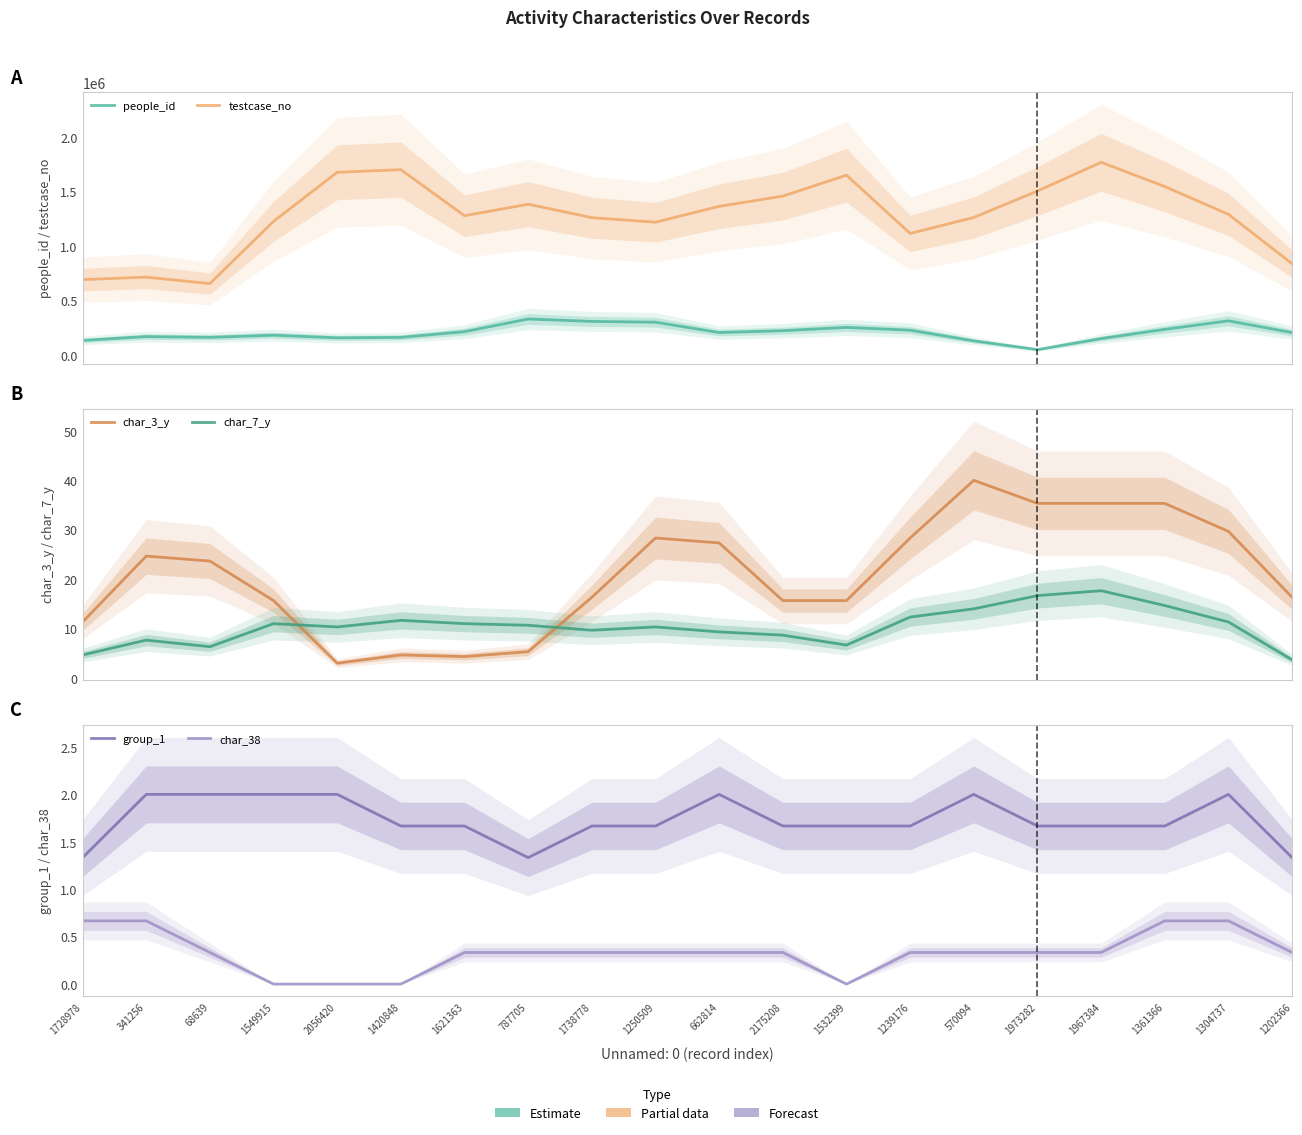

Which has a higher value, 341256 or 1973282?

341256